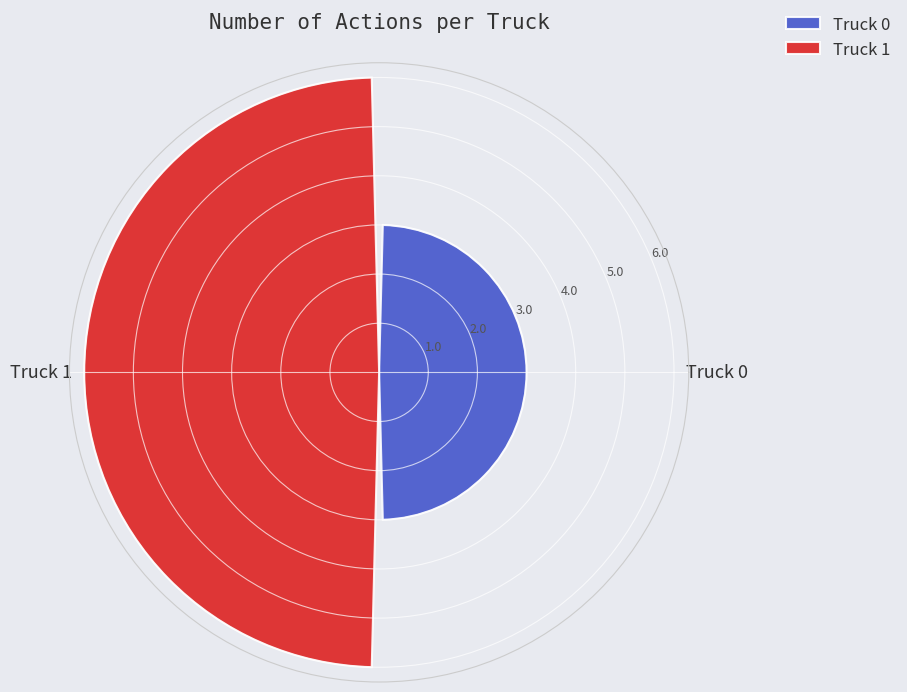

Read the value at Truck 0.

3